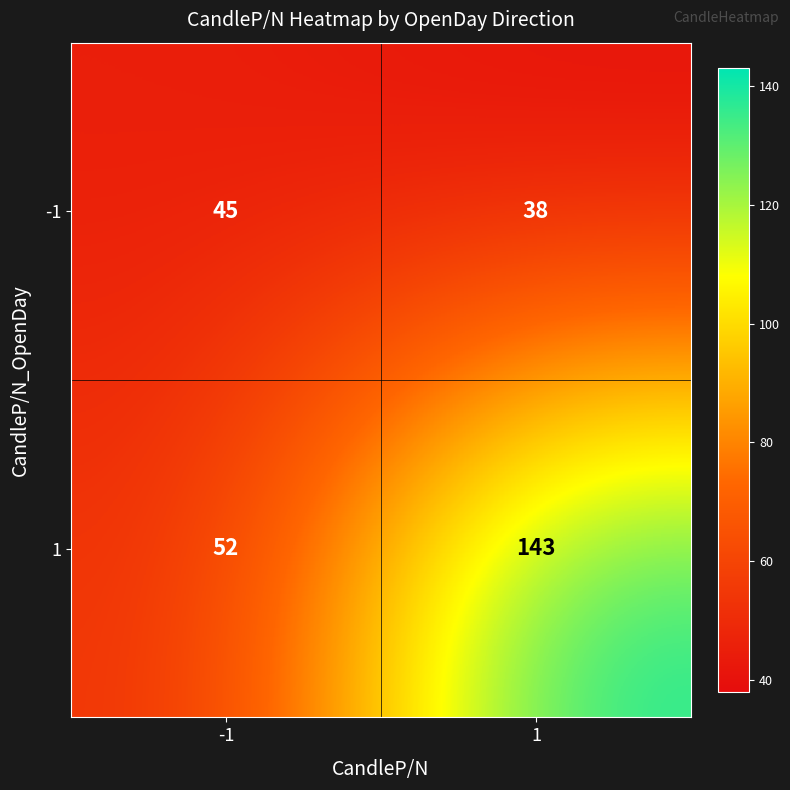

What is the approximate value of -1 at 1?

38